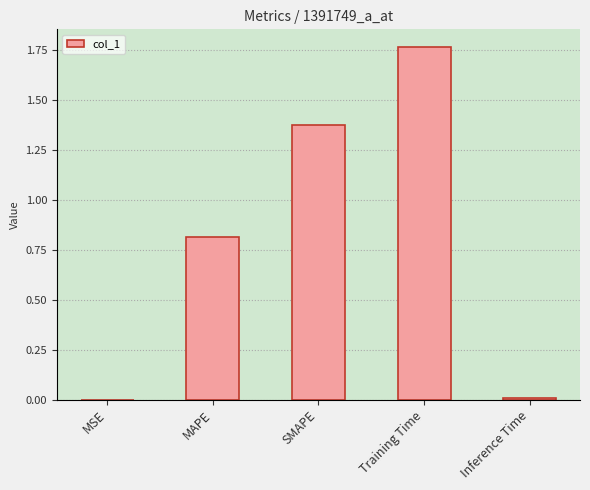

Which has a higher value, MAPE or Training Time?

Training Time